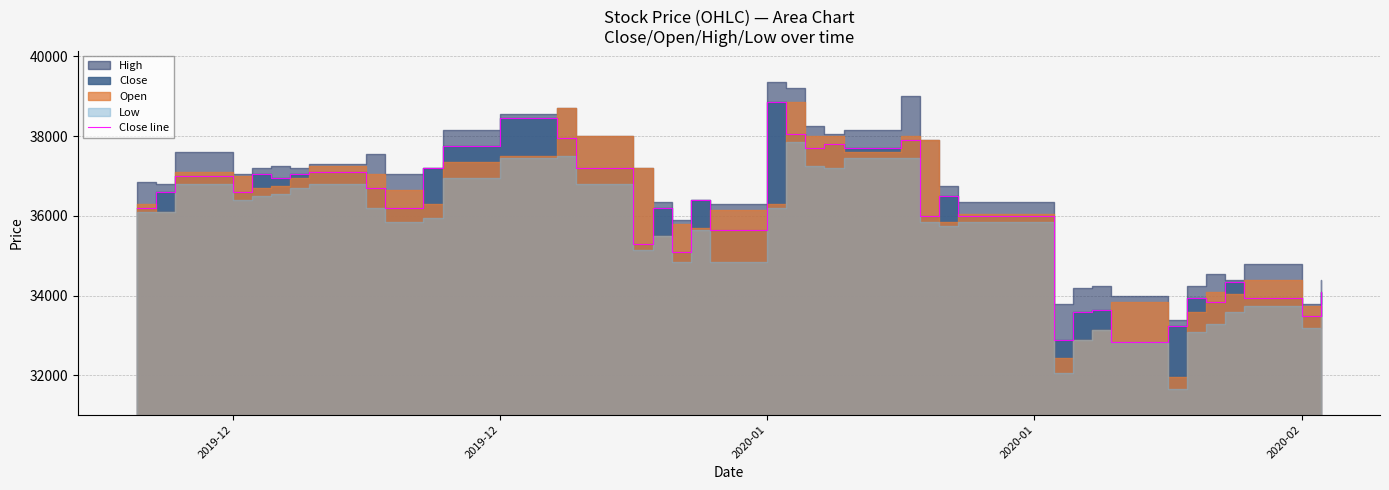

True or false: the data has more than 0 interior local peaks.

True